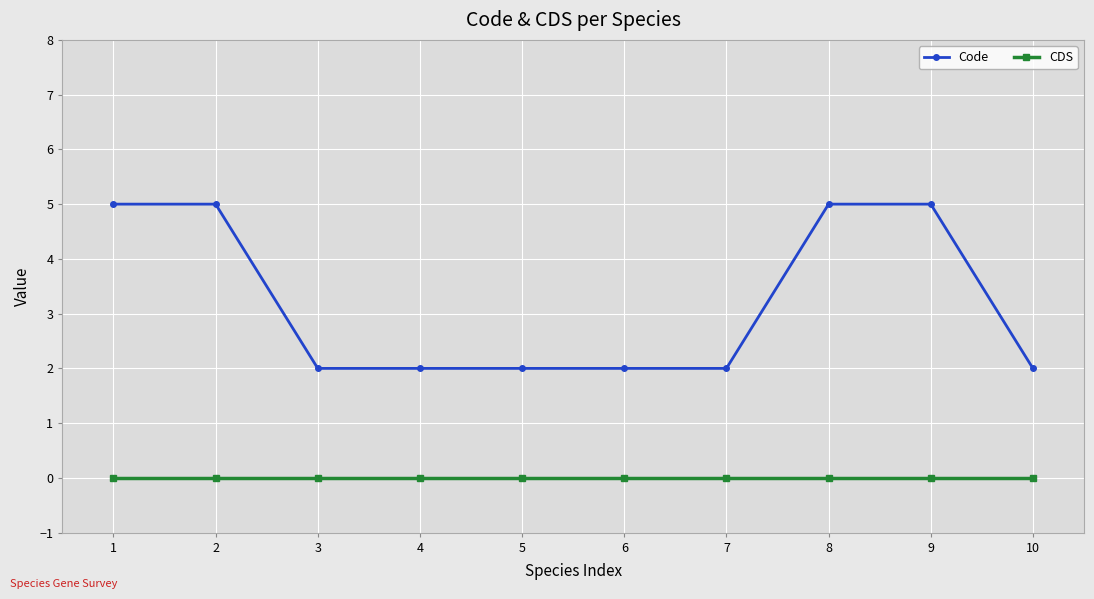

List the series in order of their overall mean, lowest first.

CDS, Code